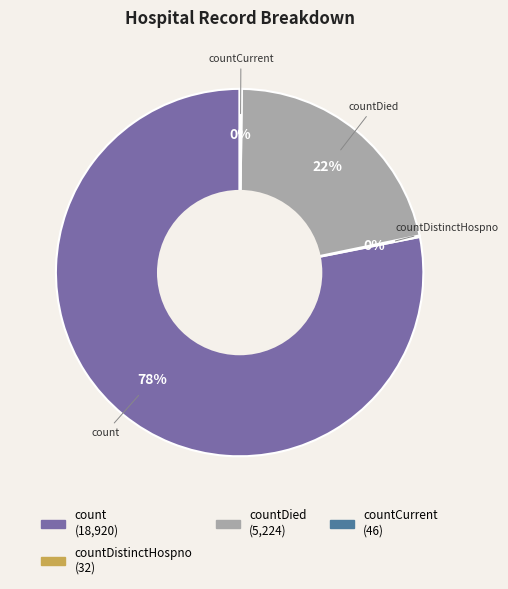

To the nearest percent, what is the average slice percentage?

25%